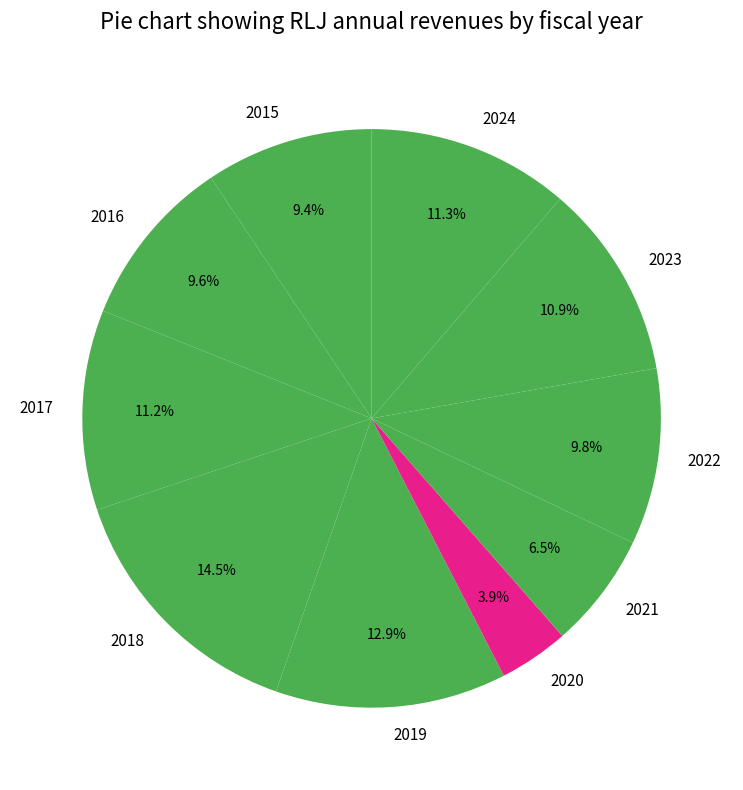

To the nearest percent, what is the difference between the 2019 and 2020 slice percentages?

9%